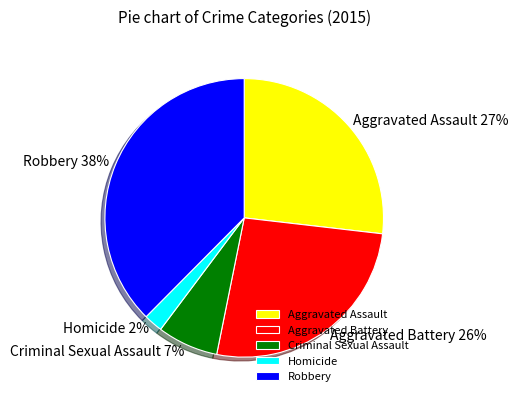

What percentage is the Aggravated Battery slice, to the nearest percent?

26%